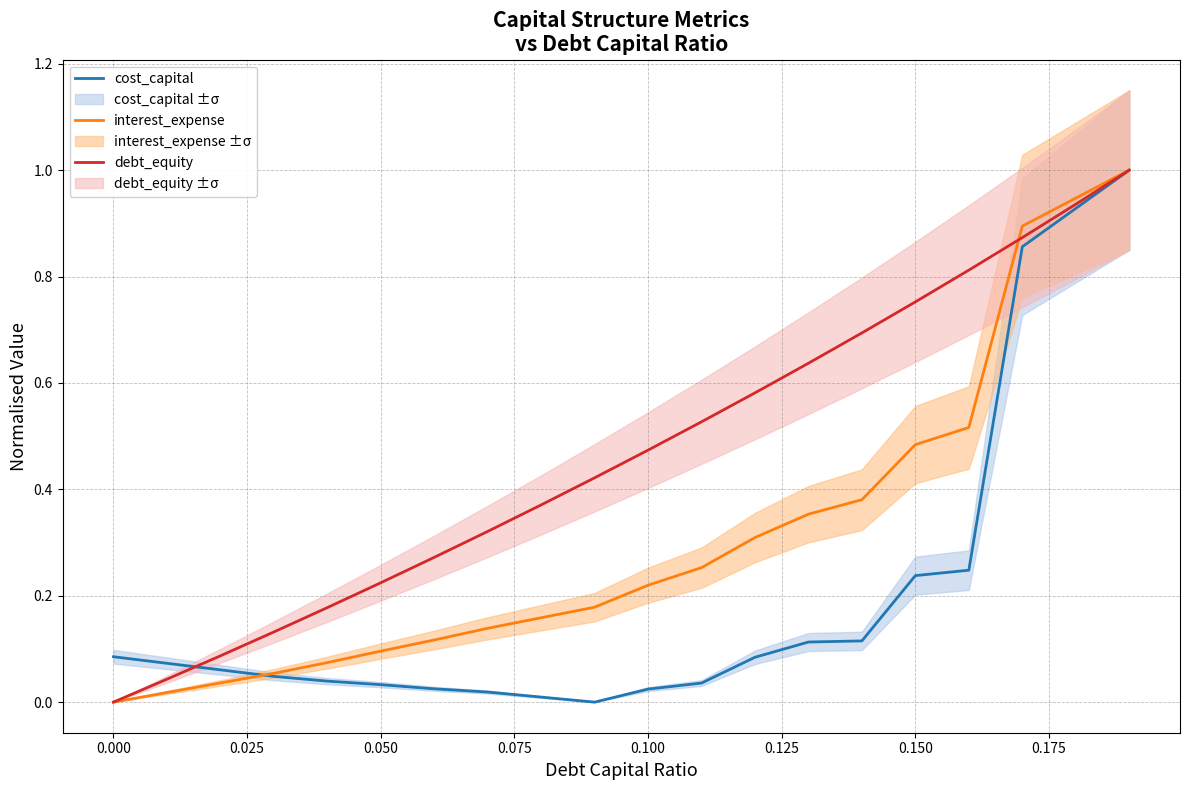

What is the highest value of the interest_expense series?

1.0